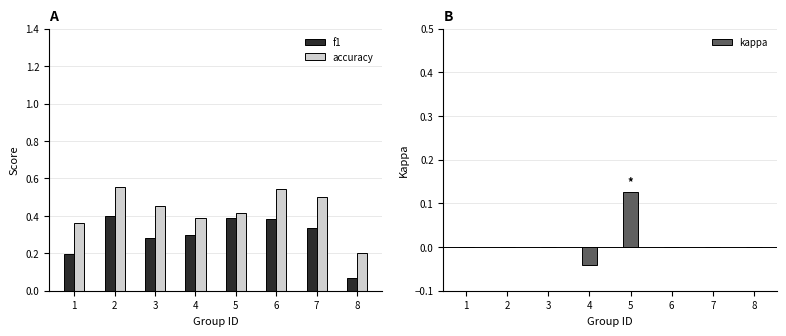

What is the total value across all series at 6?

0.9